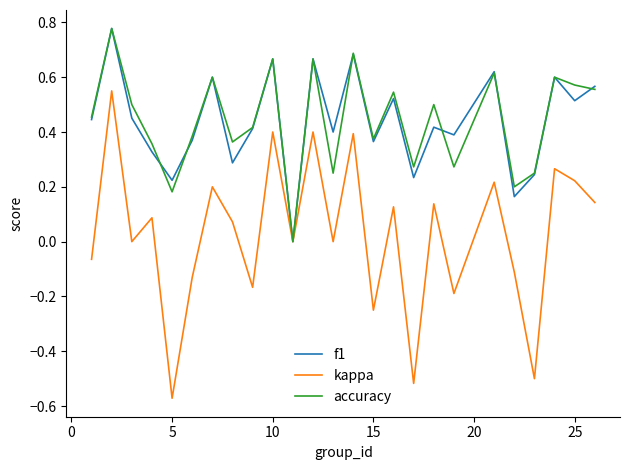

Which series has the largest range (max minus min)?

kappa